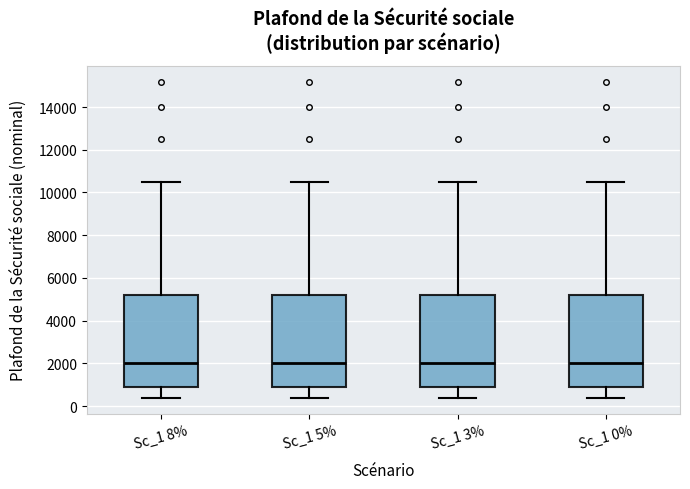

Where is the lower edge of the box for Sc_1 8% on the y-axis? The values are not printed on the chart, so give them approximately, as read against the axis.

800